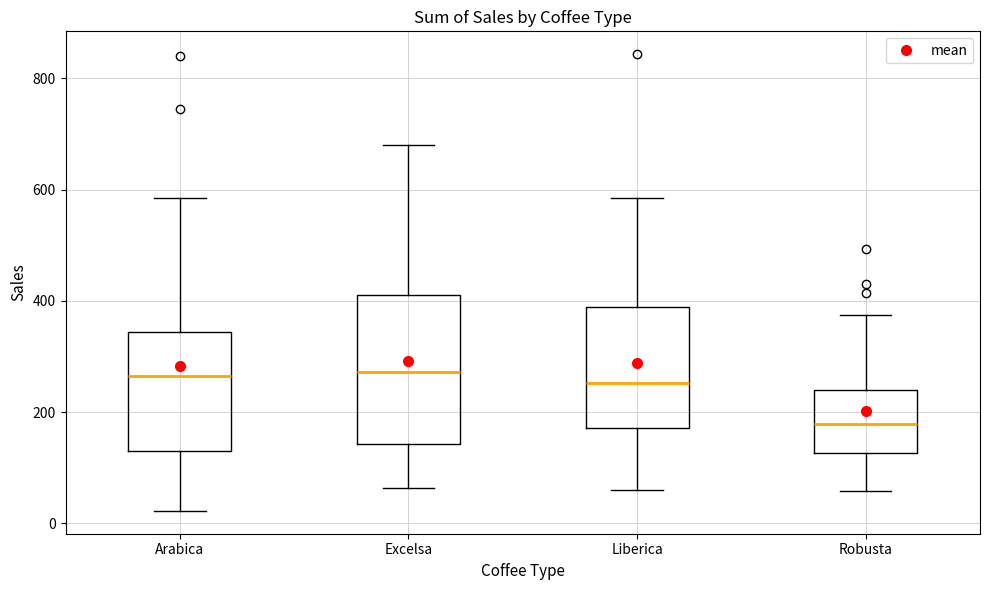

Which box is the tallest, from its lower edge to its upper edge?

Excelsa